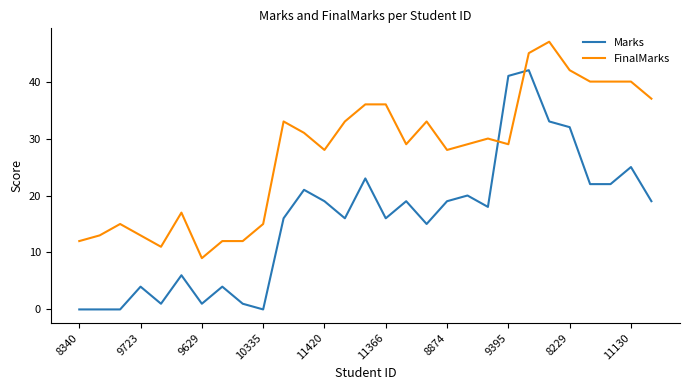

What is the sum of all Marks values?

455